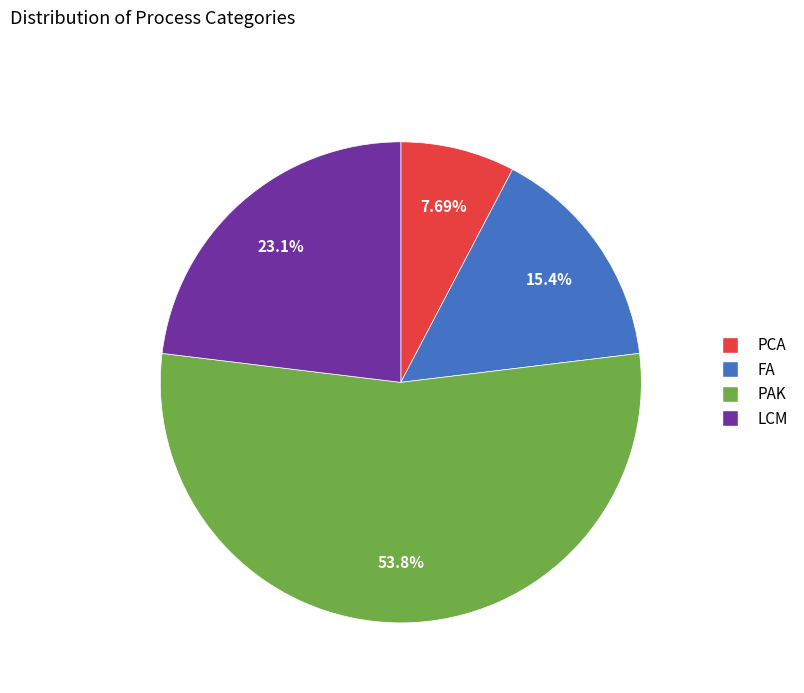

To the nearest percent, what is the difference between the LCM and FA slice percentages?

8%